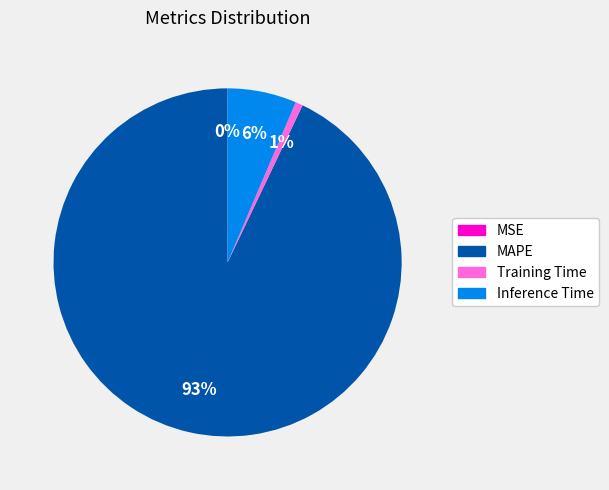

The MAPE slice represents 93% of the pie. True or false?

True